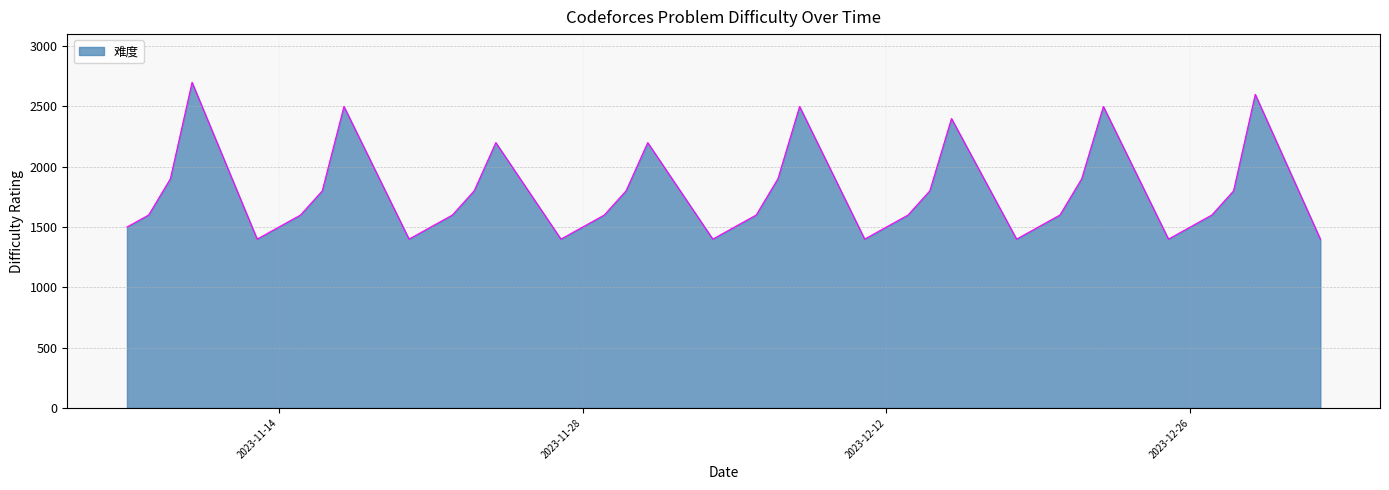

What is the difference between the maximum and minimum values?

1300